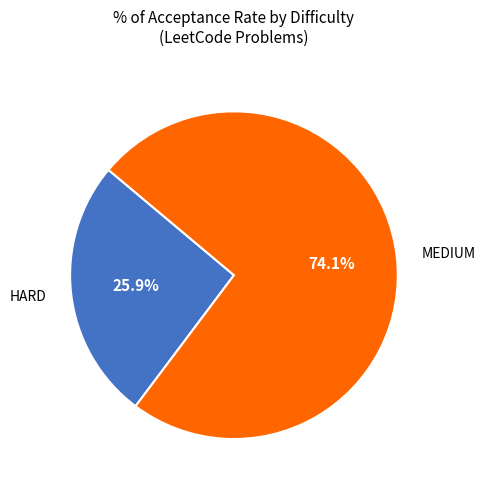

Is there a majority slice in this chart?

Yes